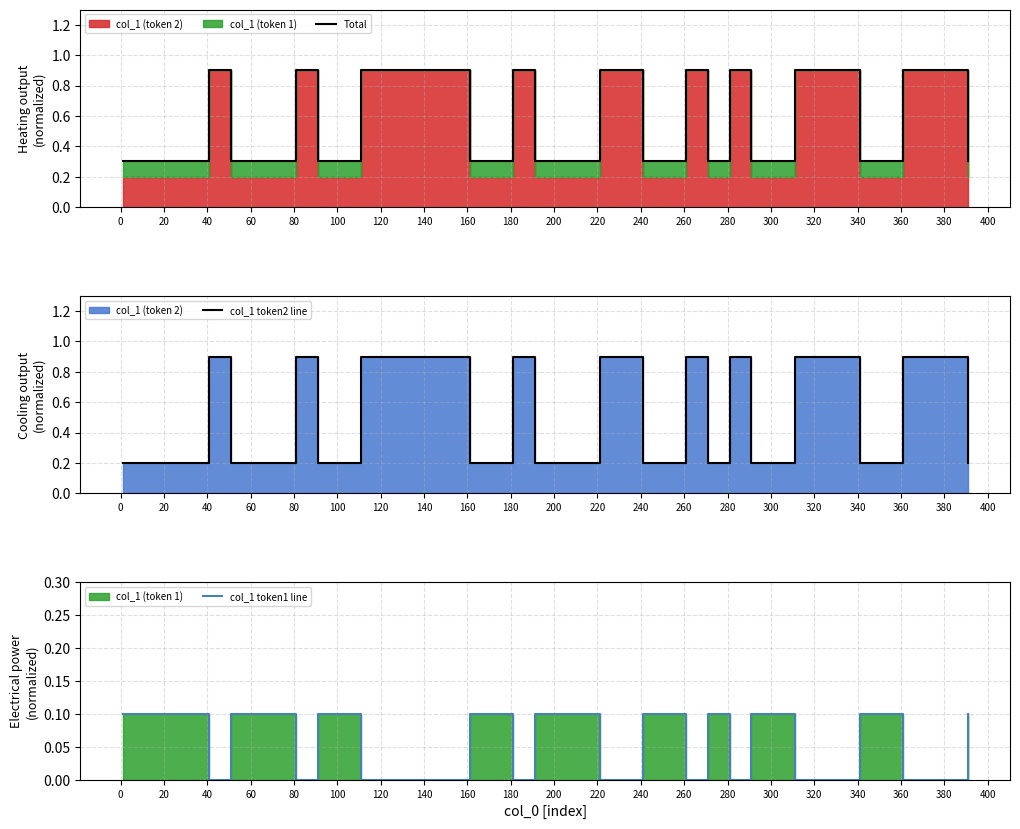

True or false: col_1 token2 line and col_1 token1 line cross at least once.

False